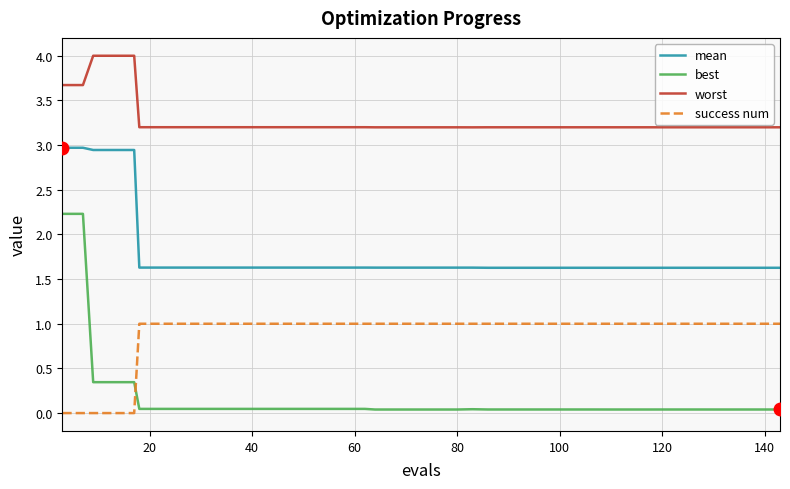

Which series has the largest total across all categories?

worst